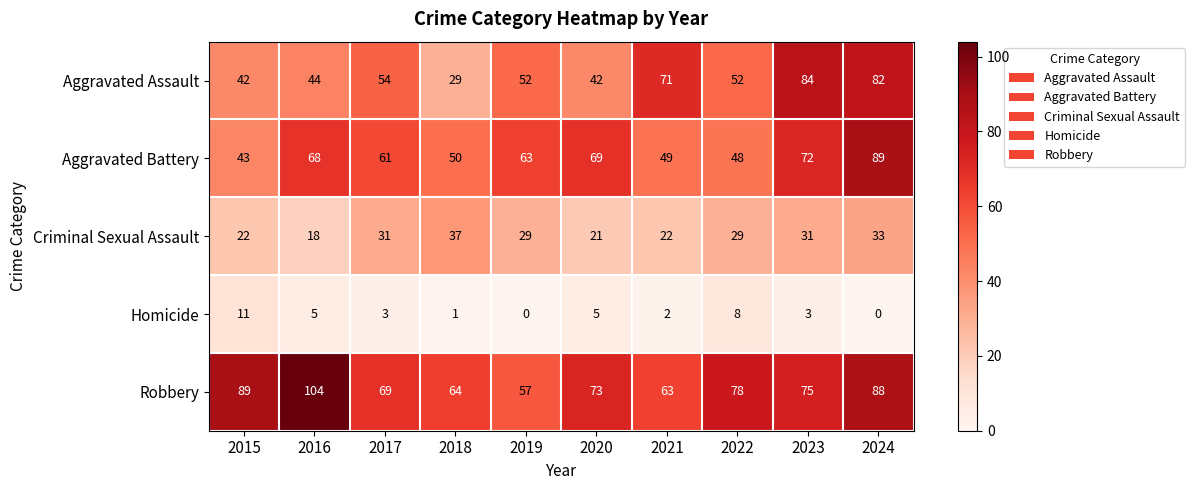

At how many categories does at least one series exceed 55?

10